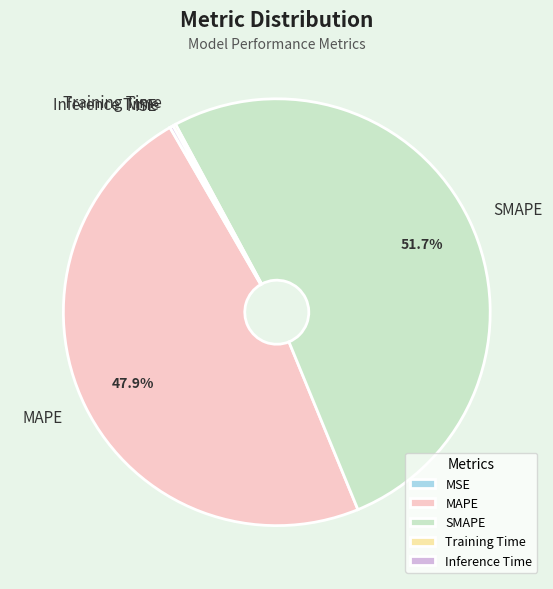

Which slice is the largest?

SMAPE